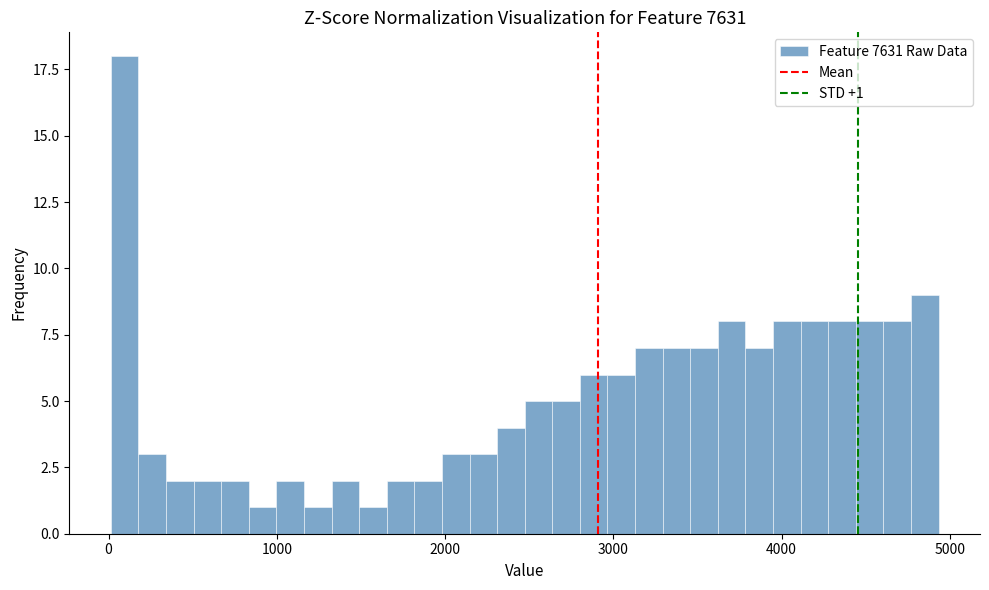

Around what value on the x-axis is the tallest bar? Give the approximate position of its centre, as read against the axis.

100